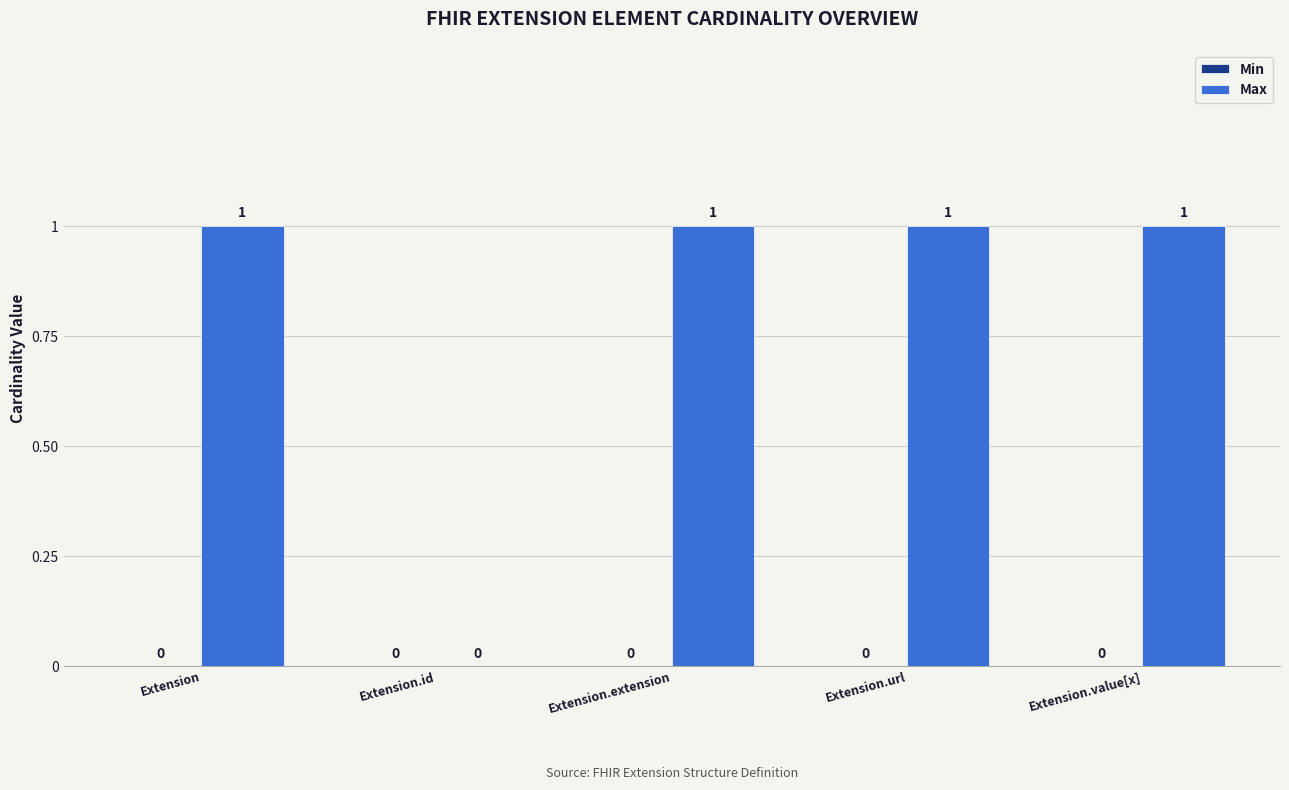

True or false: the data shows 1 at Extension.

True